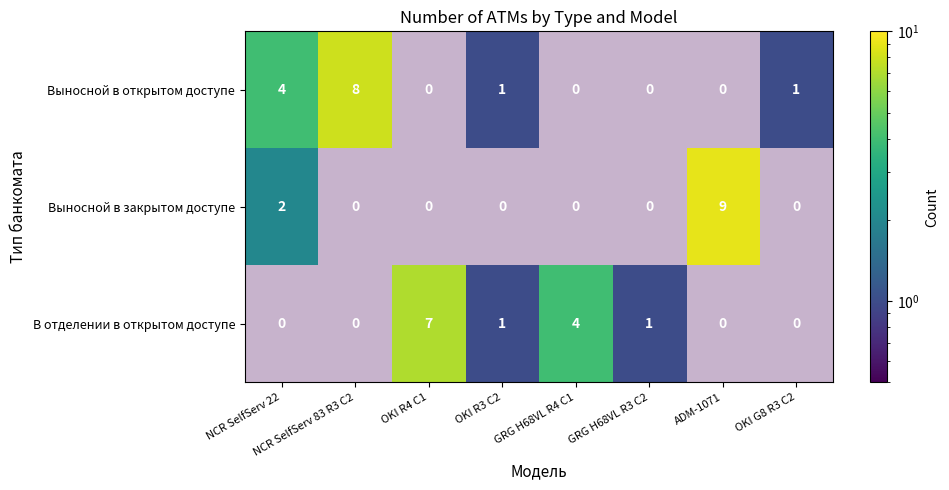

At how many categories does at least one series exceed 6?

3